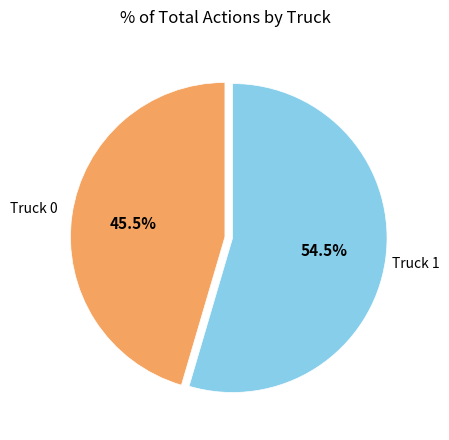

Which category accounts for the majority?

Truck 1